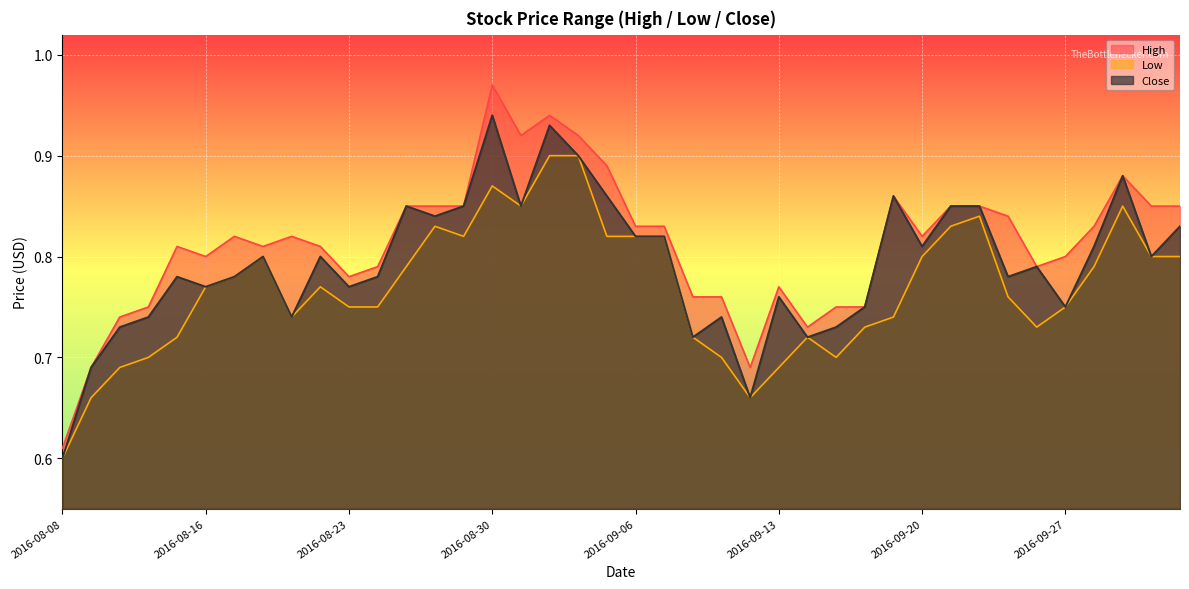

What position from the left is 2016-08-25?

13